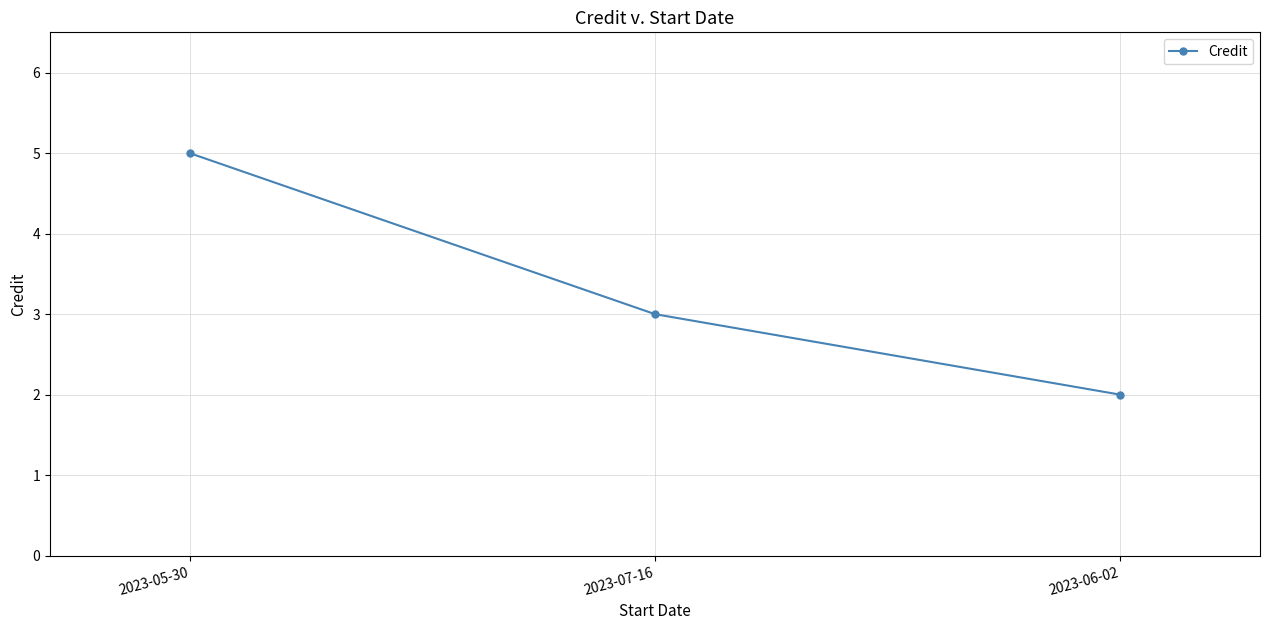

Read the value at 2023-06-02.

2